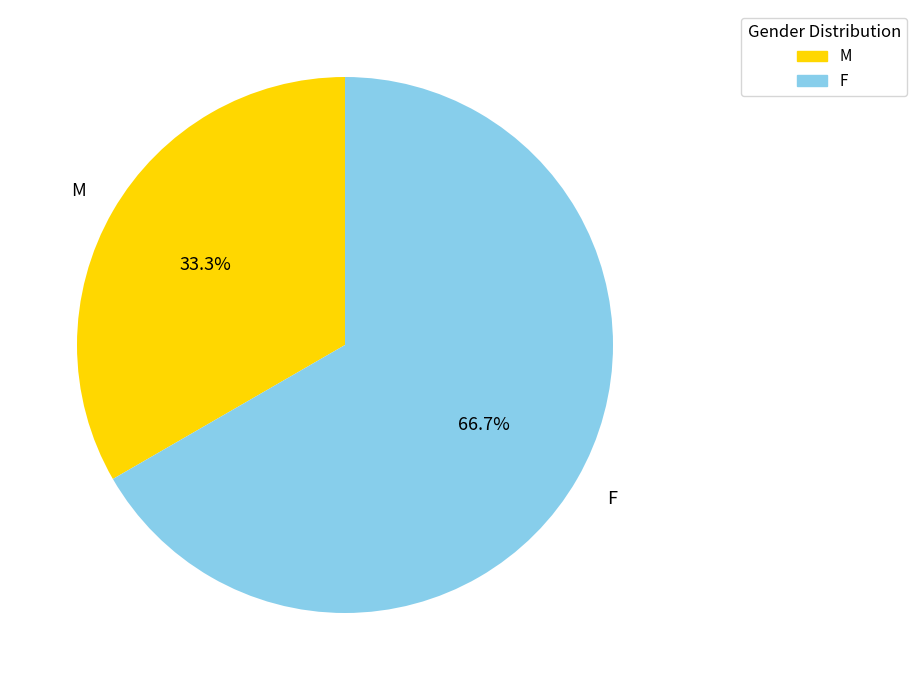

What percentage is the F slice, to the nearest percent?

67%